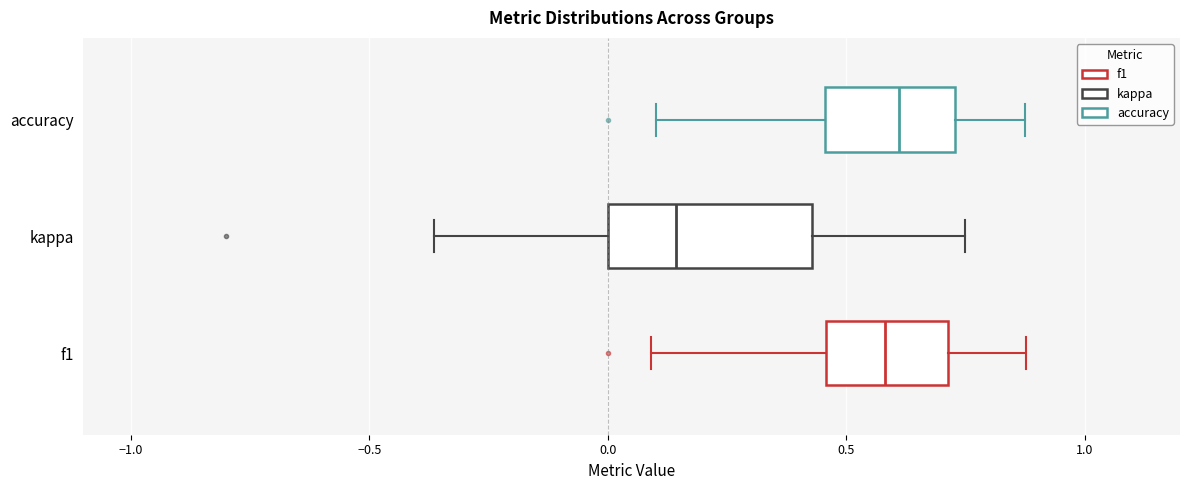

Reading bottom to top, transcribe this box plot: for each box, give where its median line is, the range the box spans, and where its two whiskers end, as read against the x-axis. The values are not printed on the chart, so give them approximately, as read against the axis.

f1: median 0.60, box 0.45 to 0.70, whiskers 0.10 to 0.90
kappa: median 0.15, box 0.00 to 0.45, whiskers -0.35 to 0.75
accuracy: median 0.60, box 0.45 to 0.75, whiskers 0.10 to 0.90